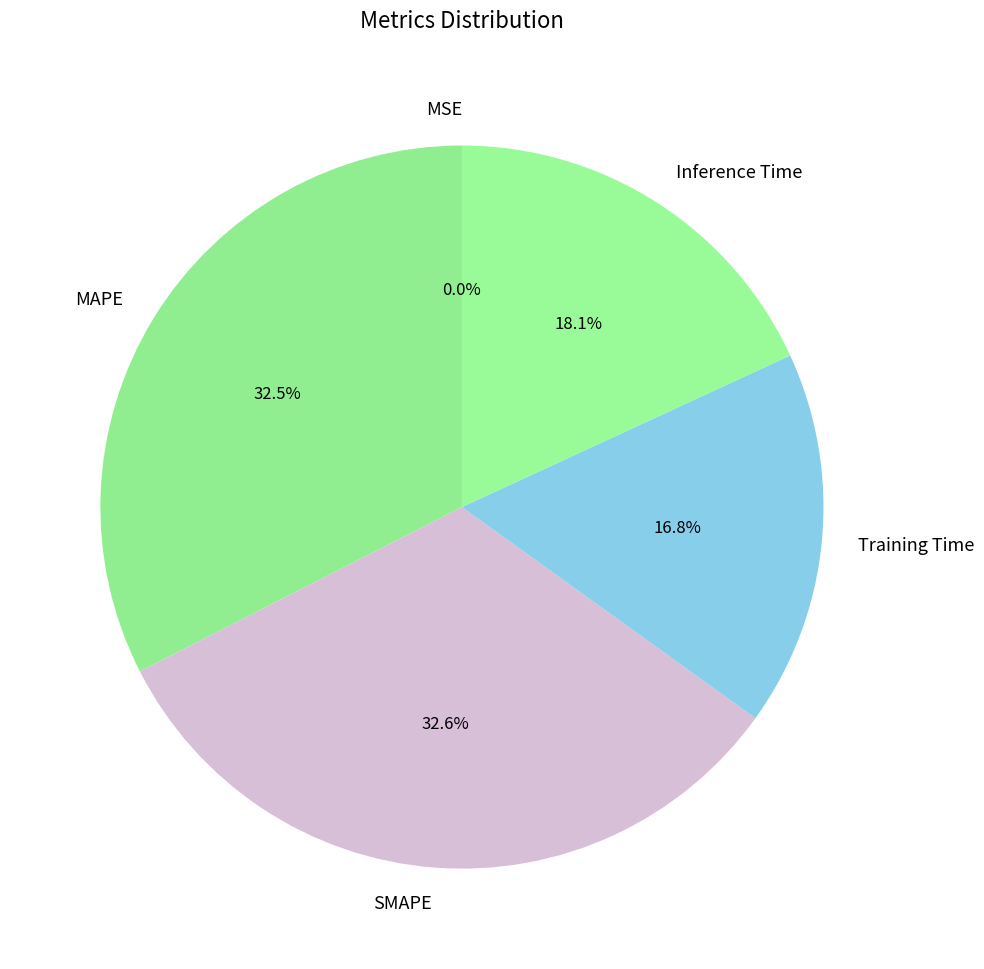

Which has a higher value, Training Time or MAPE?

MAPE